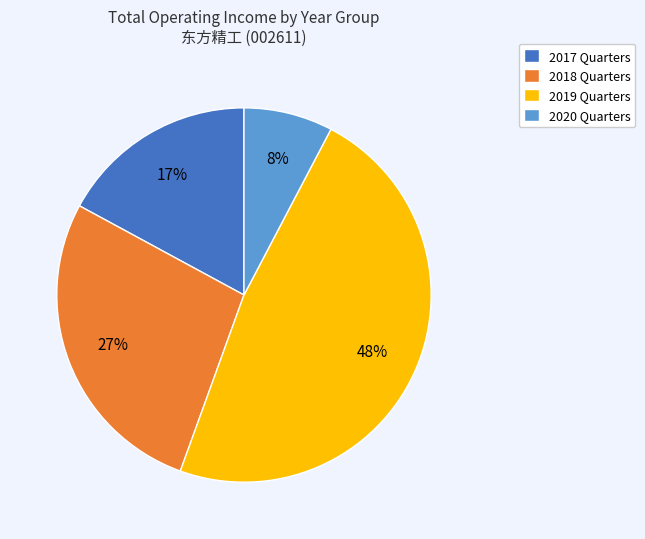

True or false: 2019 Quarters accounts for 37% of the total.

False